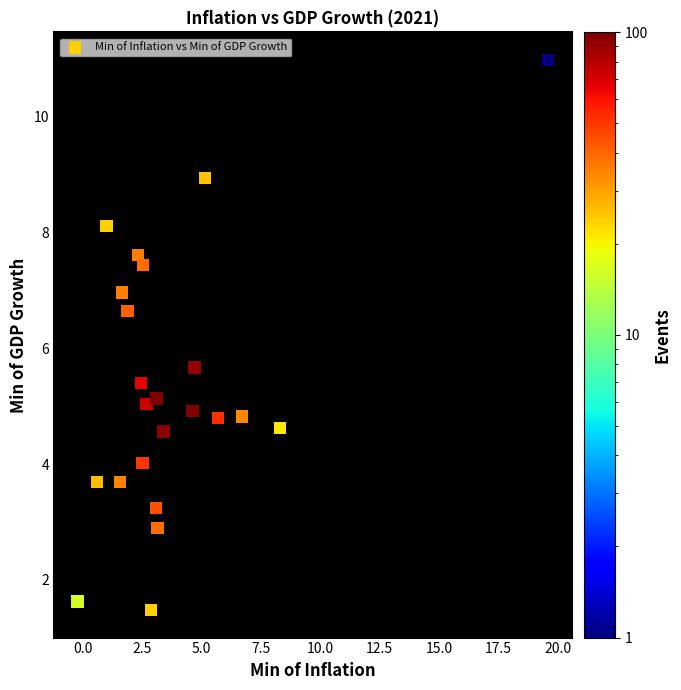

What Y value in the scatter plot is closest to 6?

5.7